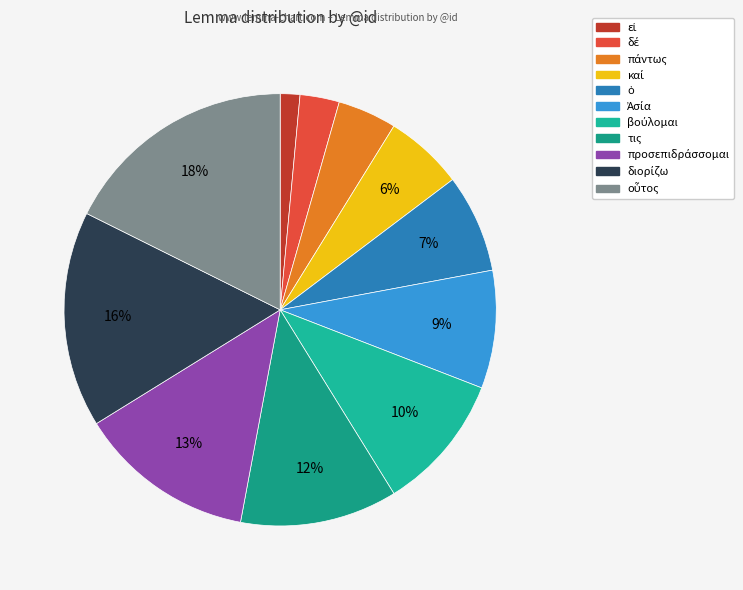

What is the total percentage of δέ and βούλομαι?

13.2%